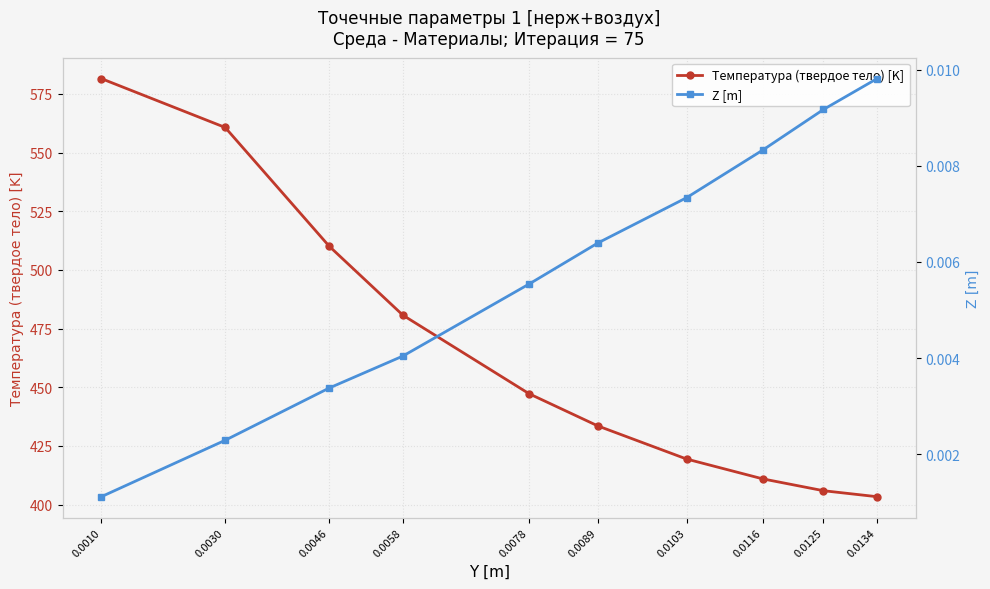

What is the value of the Температура (твердое тело) [K] point at the 7th from the left?

419.4